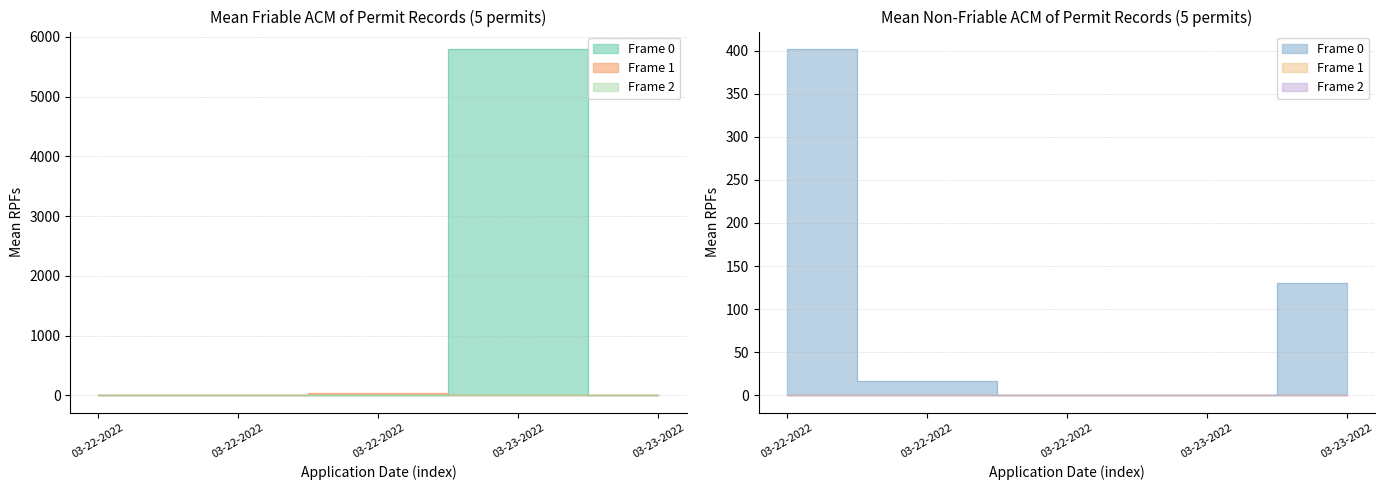

The value of square_ft_friable at 03-23-2022 is 9620.2. True or false?

False